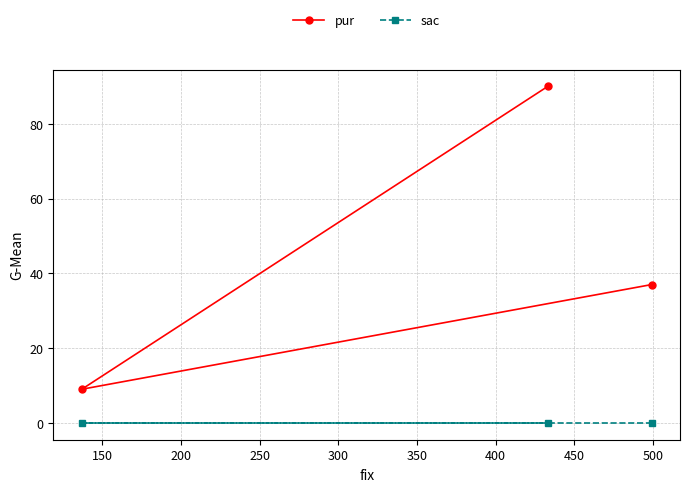

Which series has the widest spread of values?

pur